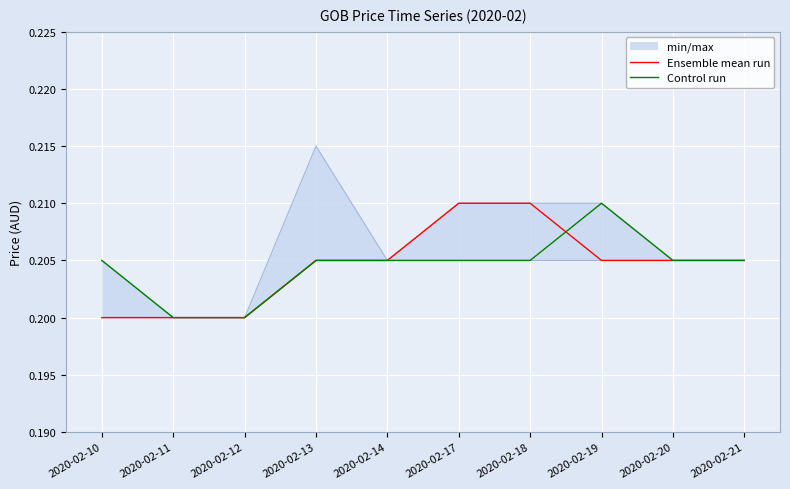

True or false: Ensemble mean run has more than 0 points higher than both neighbors.

False